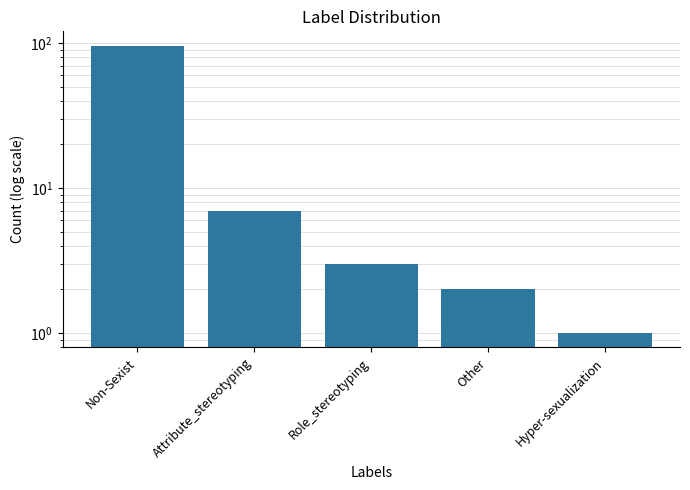

How many bars are there in total?

5